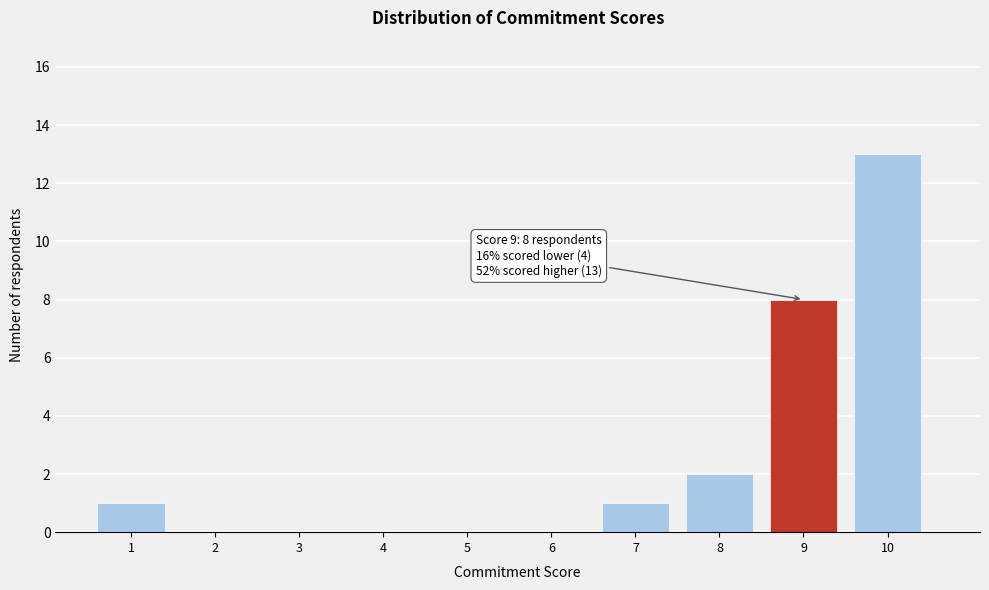

Reading left to right, extract all data points from this chart.

1=1	2=0	3=0	4=0	5=0	6=0	7=1	8=2	9=8	10=13